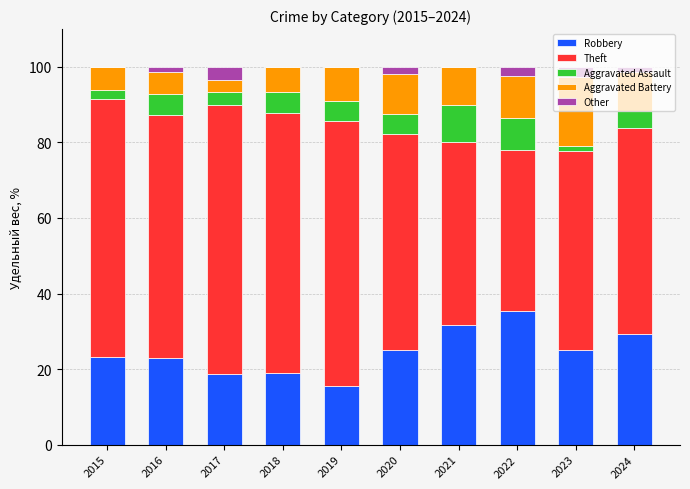

What is the total value across all series at 2017?

100.0